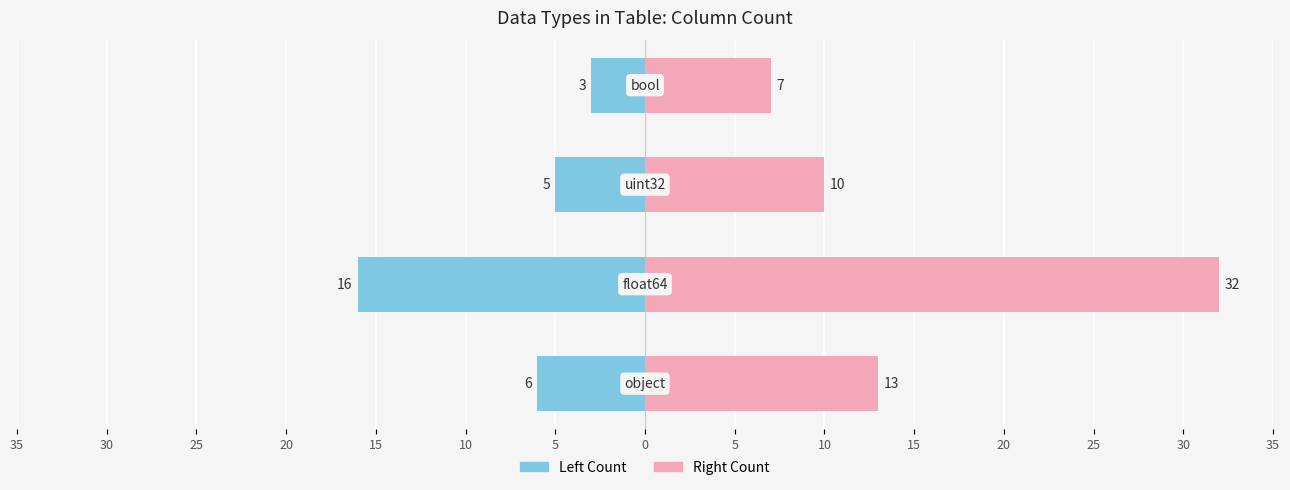

Reading right to left, transcribe all the data shown in this chart.

Left Count: 20=-3	25=-5	30=-16	35=-6
Right Count: 20=7	25=10	30=32	35=13